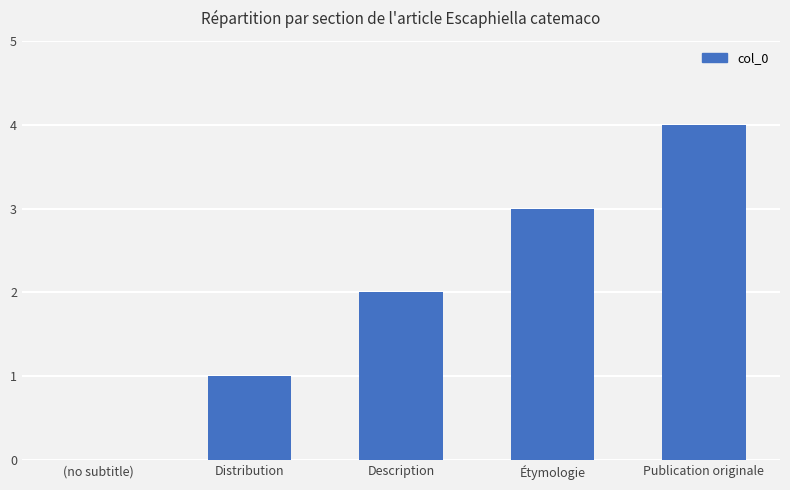

Reading right to left, list all the values displayed in this chart.

4	3	2	1	0